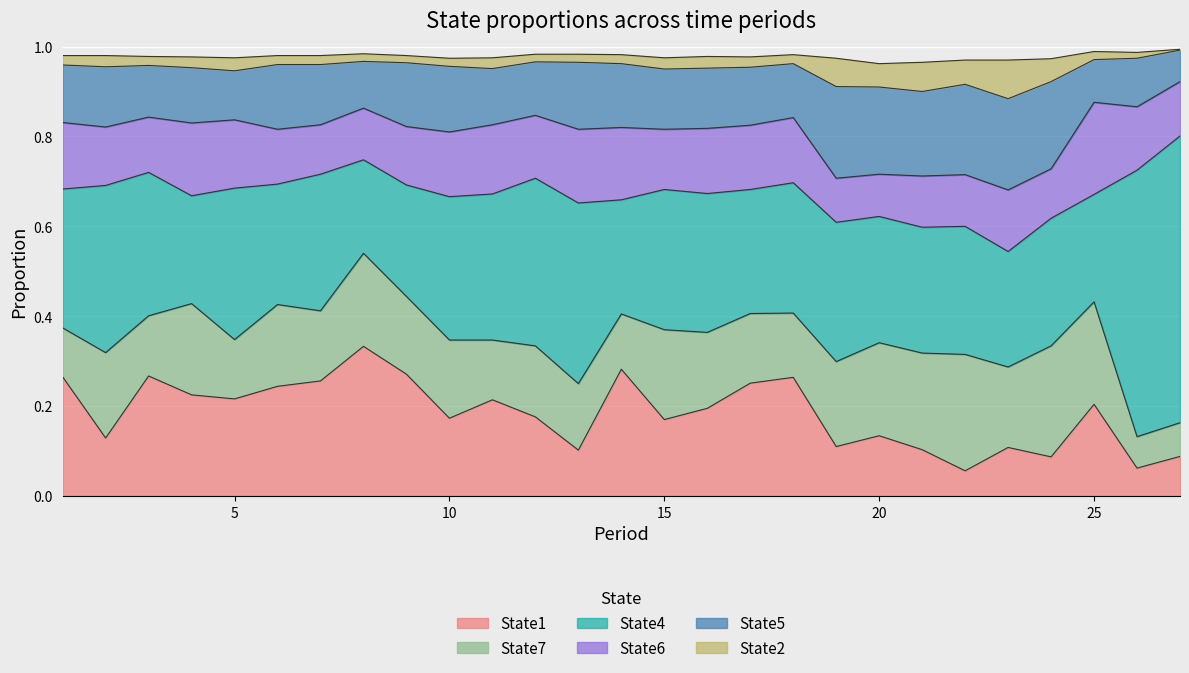

What is the difference between the second highest and second lowest values in the State1 series?

0.2